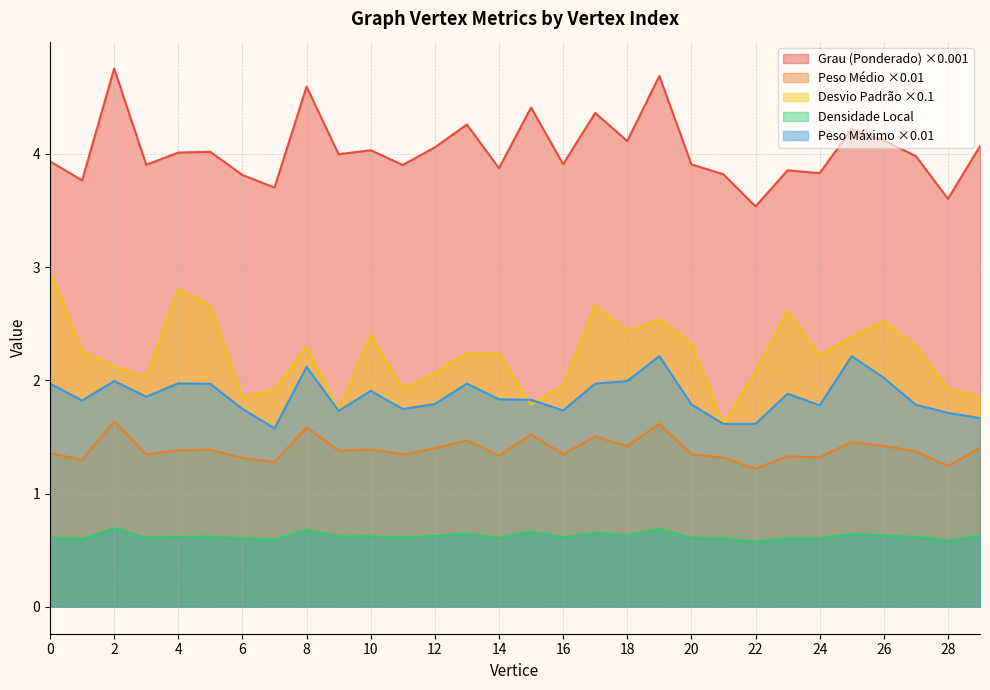

What are all the series names shown in the legend?

Grau (Ponderado) ×0.001, Peso Médio ×0.01, Desvio Padrão ×0.1, Densidade Local, Peso Máximo ×0.01